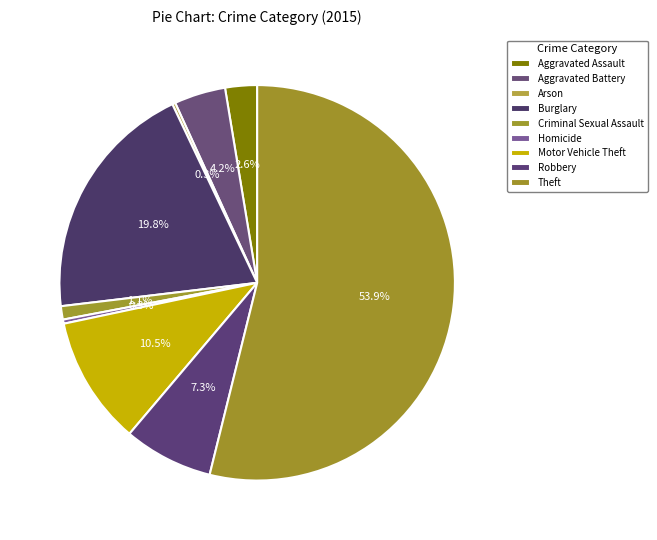

To the nearest percent, what is the combined percentage of Motor Vehicle Theft and Theft?

64%